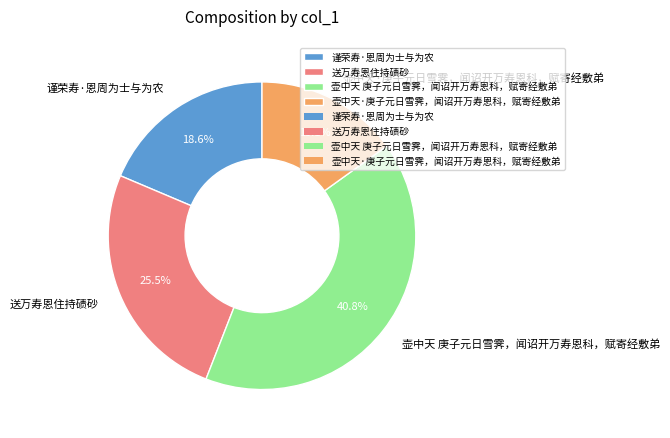

What portion of the pie excludes 送万寿恩住持碛砂?

74.5%